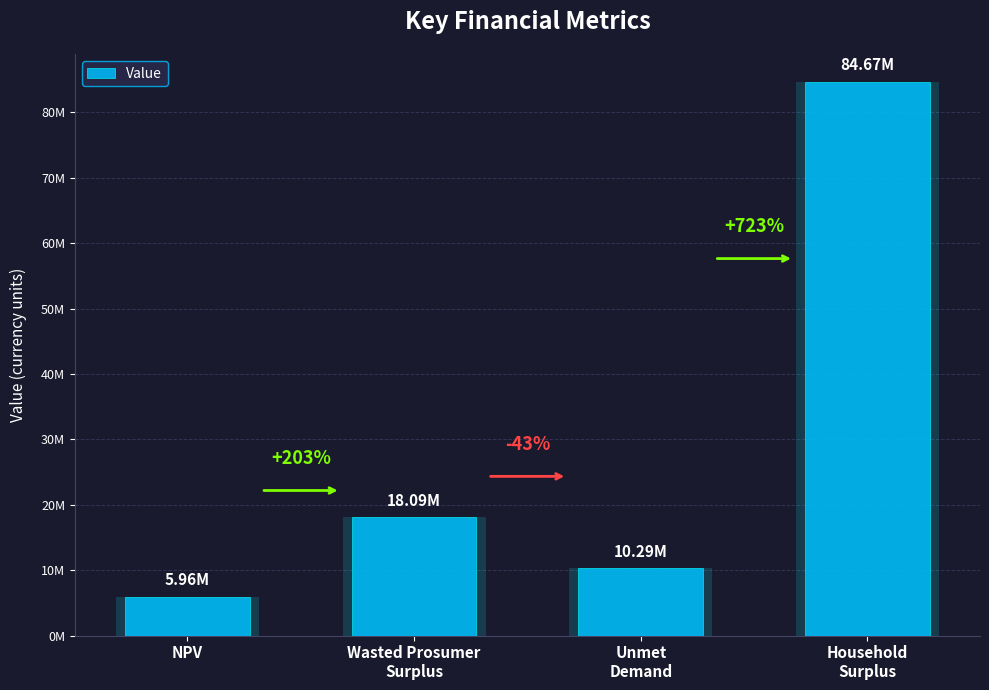

Where does the data first go above 18093321?

Wasted Prosumer
Surplus